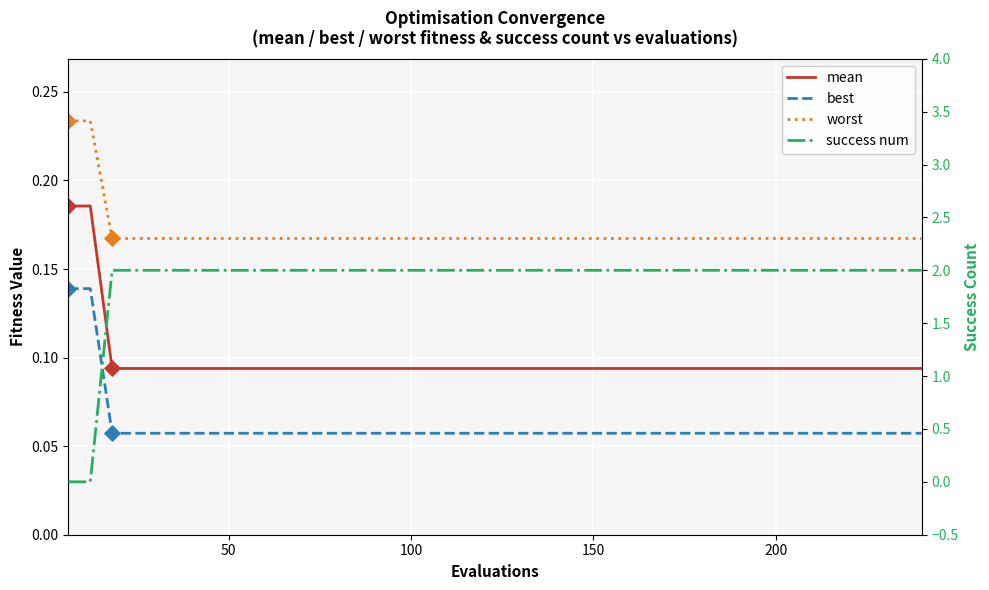

Which series contains the lowest Y value?

success num